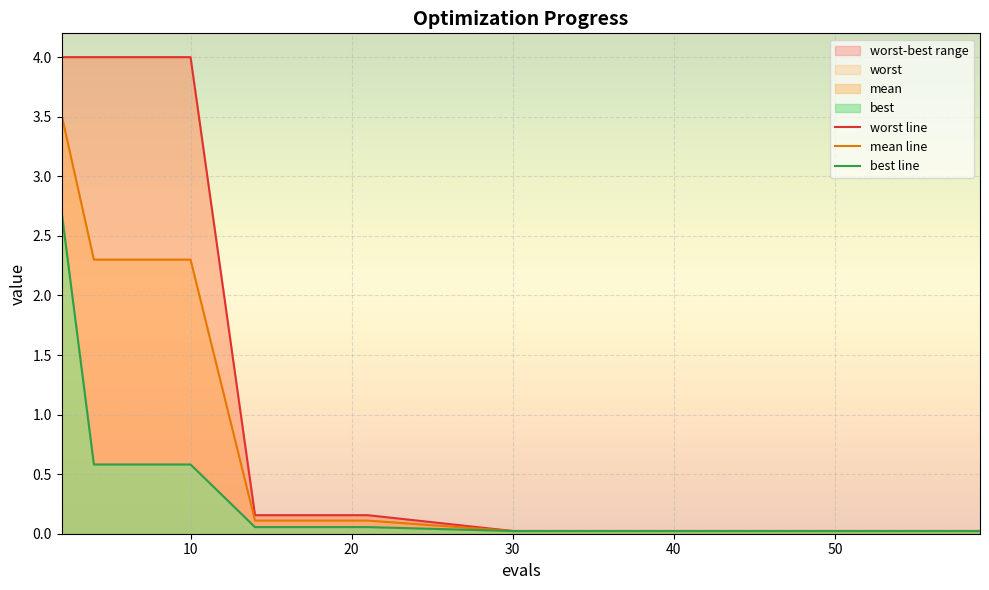

Reading left to right, what are all the values shown in this chart?

worst line: 4.0	4.0	4.0	4.0	4.0	0.2	0.2	0.2	0.0	0.0	0.0	0.0	0.0	0.0	0.0
mean line: 3.5	2.3	2.3	2.3	2.3	0.1	0.1	0.1	0.0	0.0	0.0	0.0	0.0	0.0	0.0
best line: 2.7	0.6	0.6	0.6	0.6	0.1	0.1	0.1	0.0	0.0	0.0	0.0	0.0	0.0	0.0